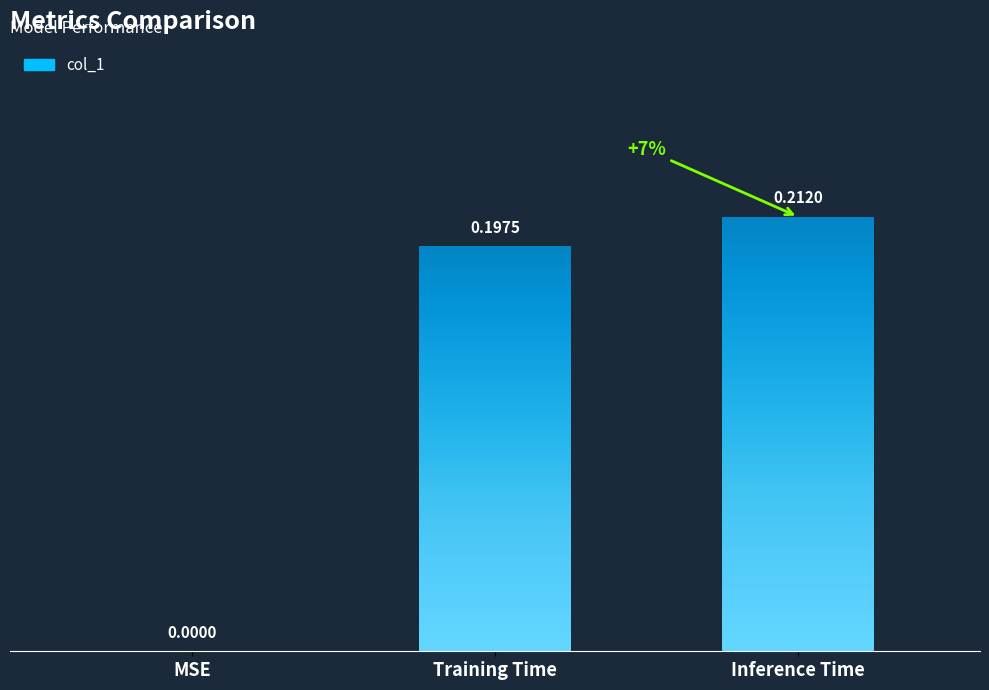

What is the sum of all values?

0.4